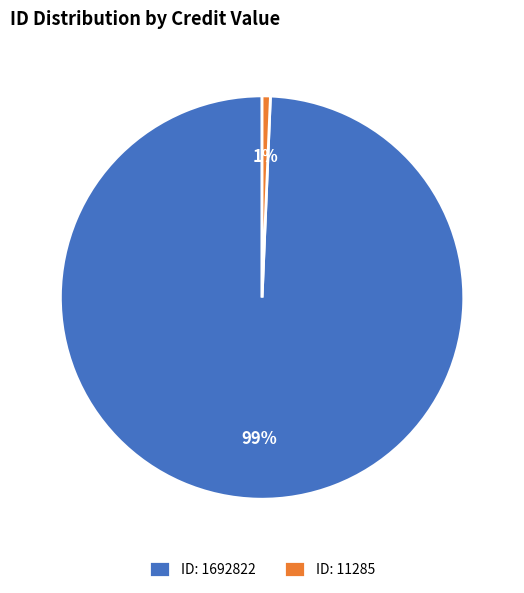

What is the majority slice?

ID: 1692822